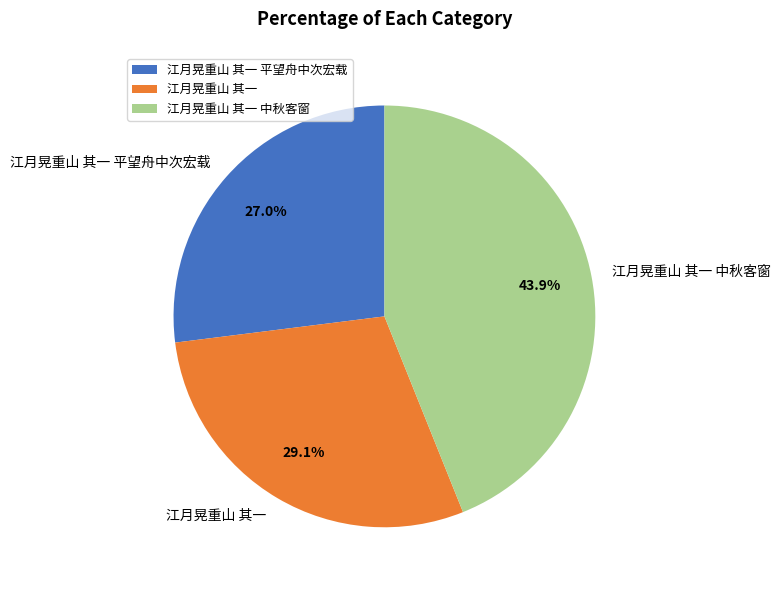

To the nearest percent, what percentage of the pie is 江月晃重山 其一?

29%